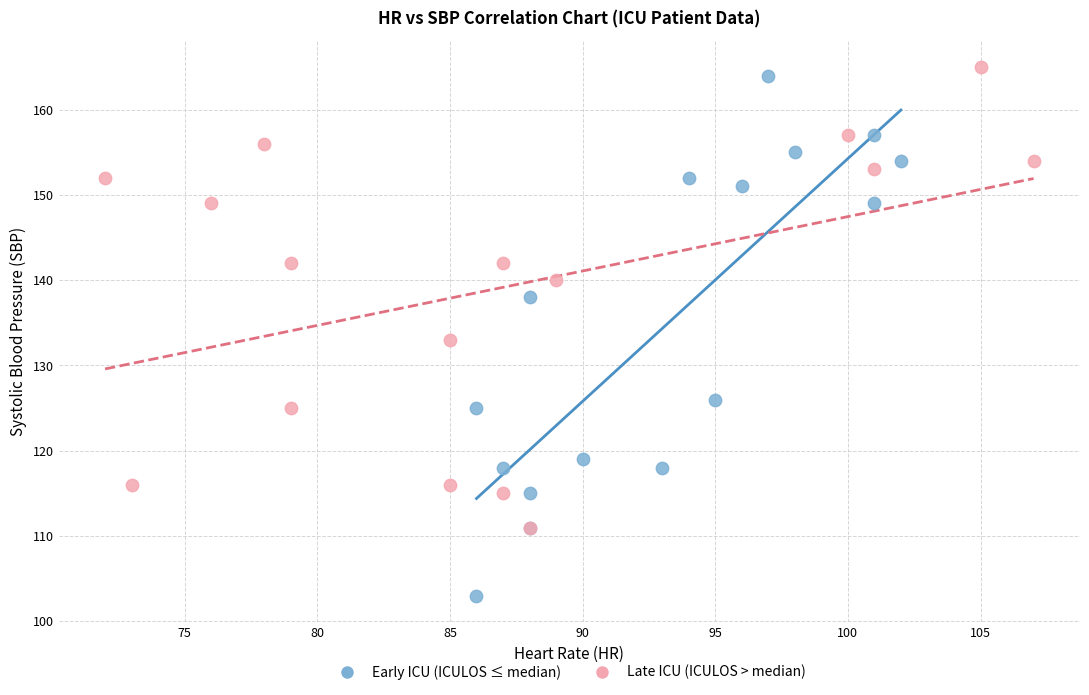

Which series contains the lowest Y value?

Early ICU (ICULOS ≤ median)